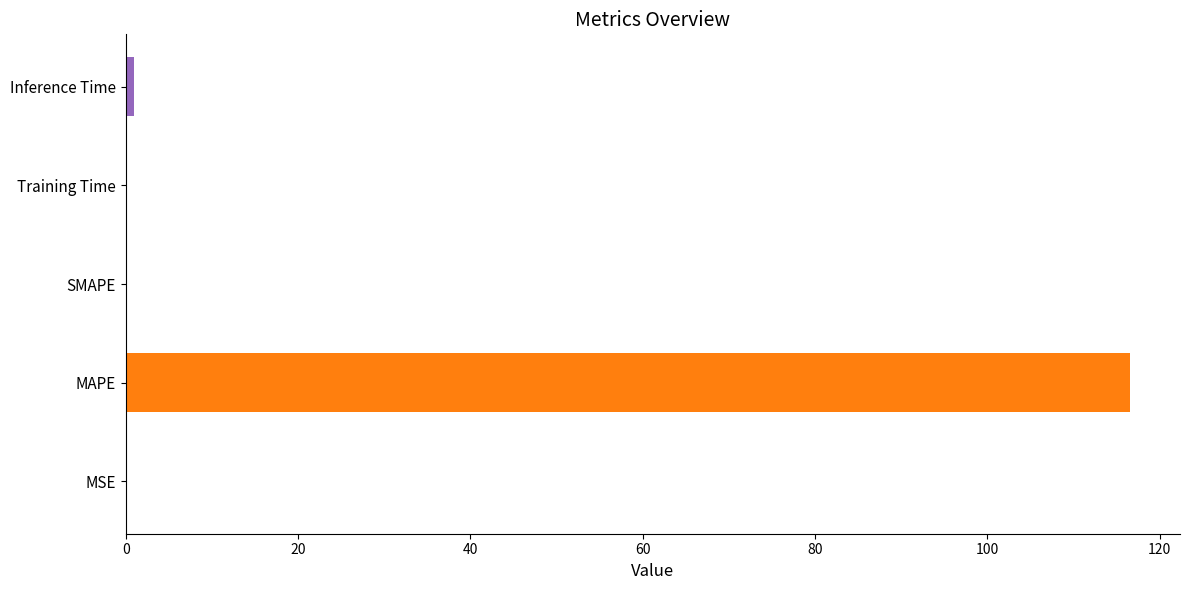

How many series are shown in this chart?

1